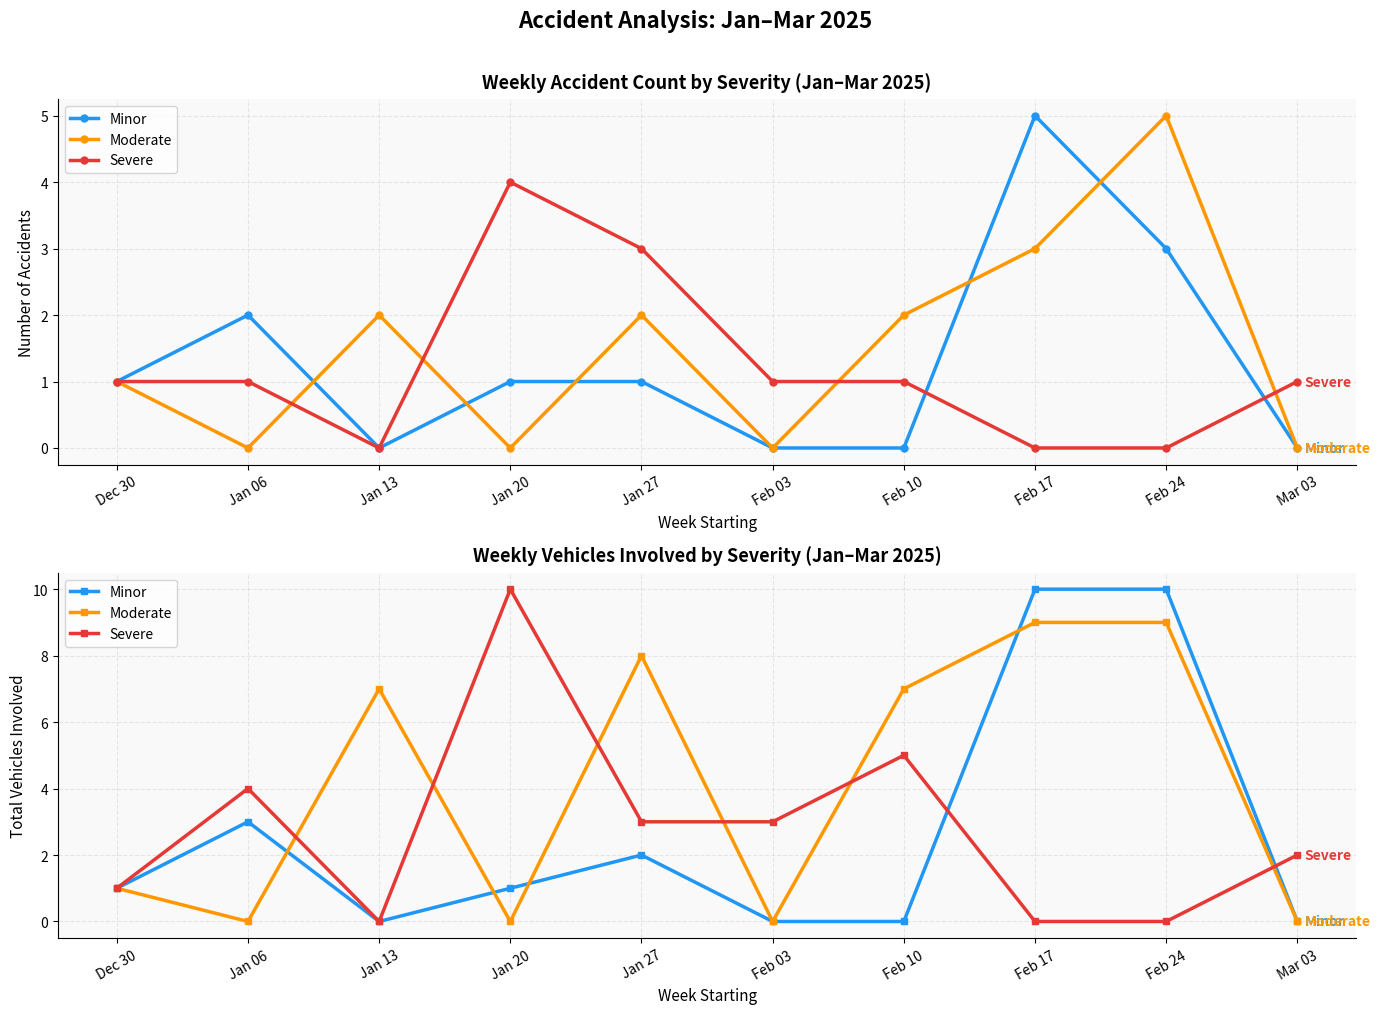

How many lines are shown in the chart?

3